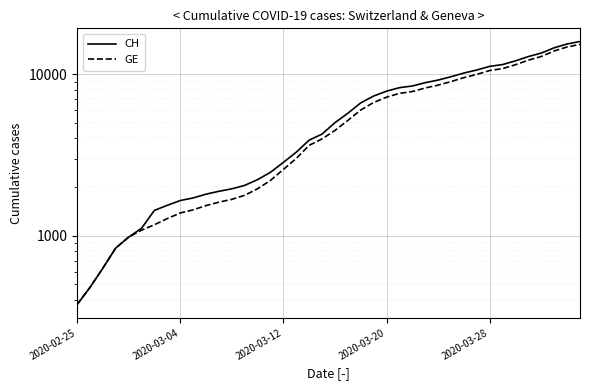

What are all the series names shown in the legend?

CH, GE